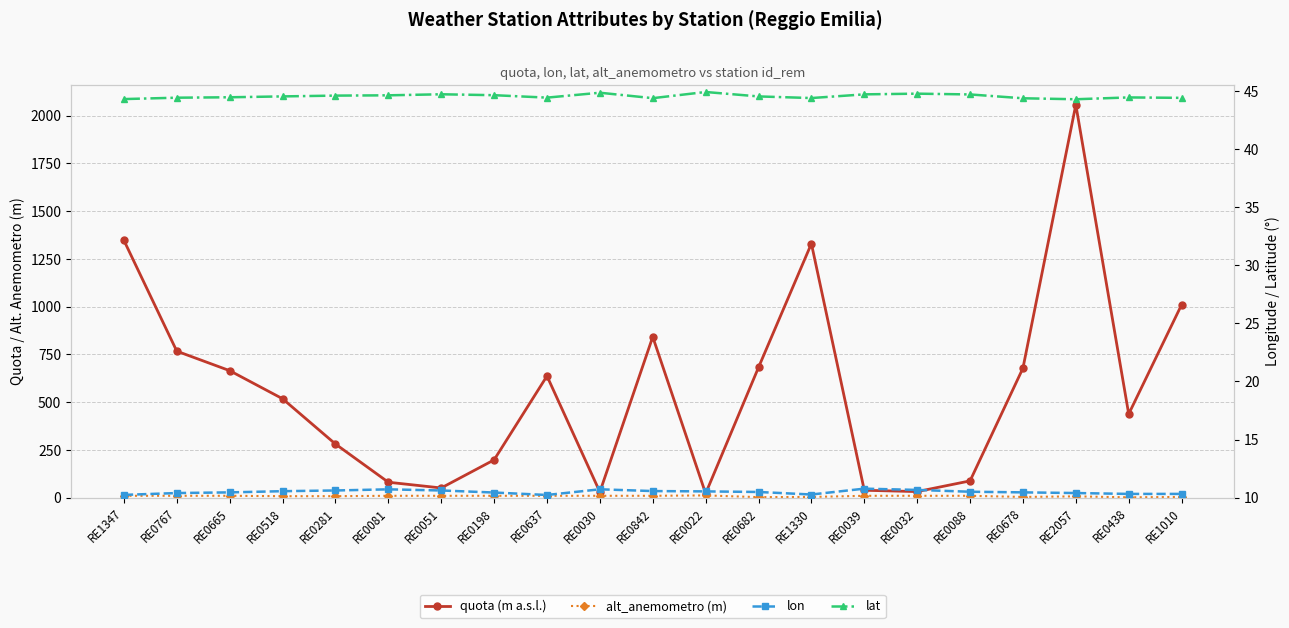

The lat series shows 30.6 at RE0678. True or false?

False